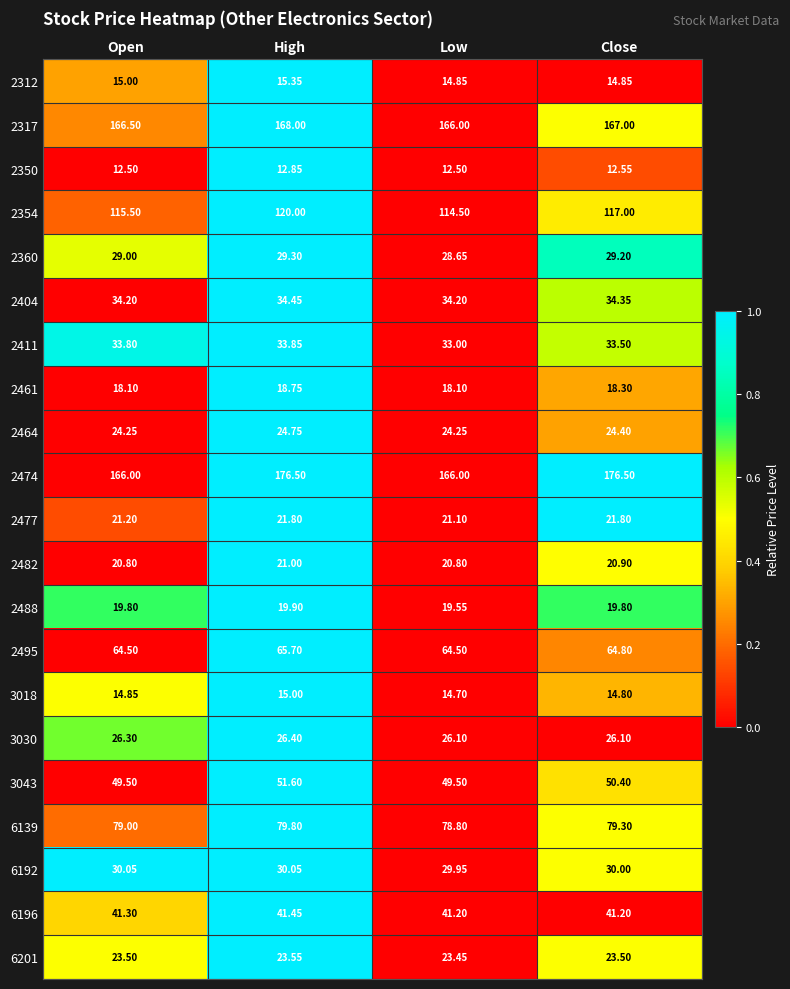

How many data points does each series have?

4